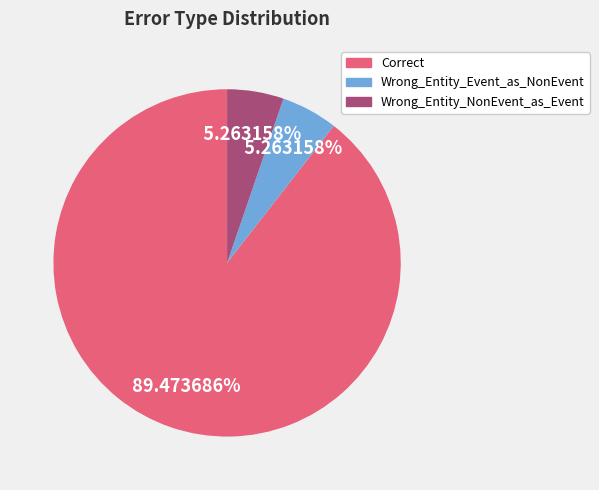

Which has a higher value, Correct or Wrong_Entity_NonEvent_as_Event?

Correct